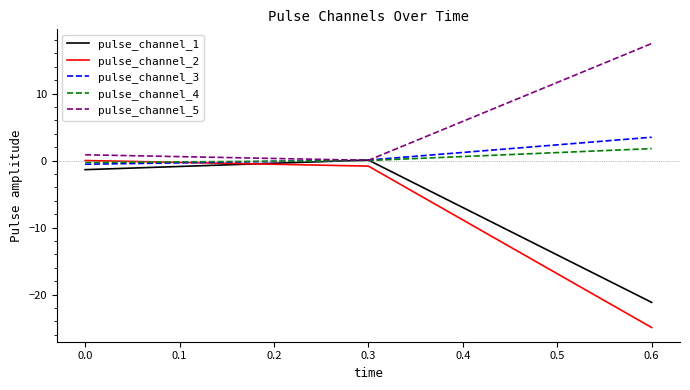

Which series has the largest total across all categories?

pulse_channel_5